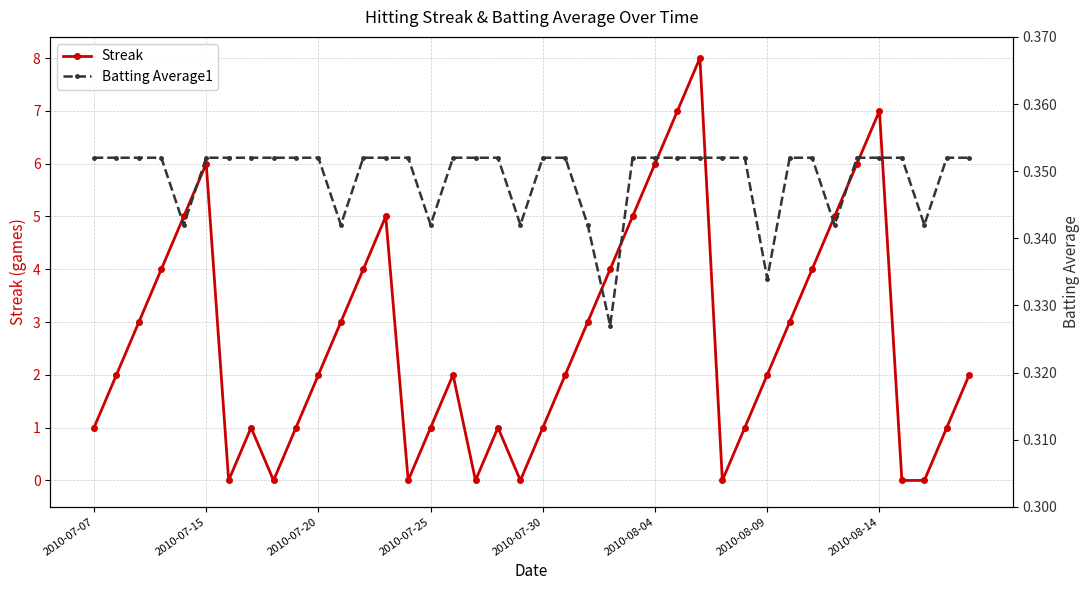

Which series ends up on top after the final intersection of Batting Average1 and Streak?

Streak